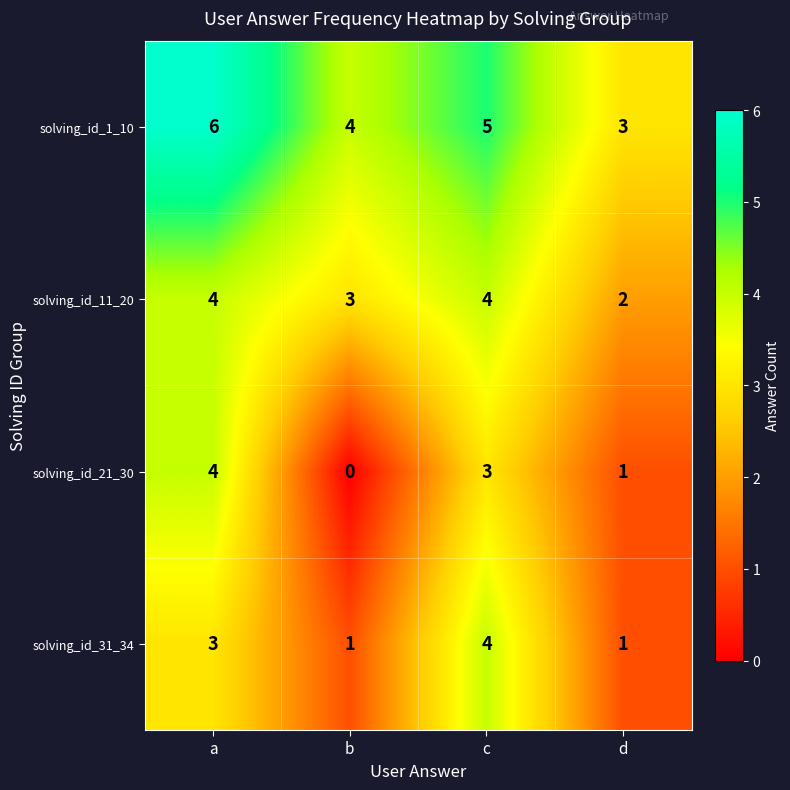

List the labels in order of solving_id_1_10 value, largest first.

a, c, b, d